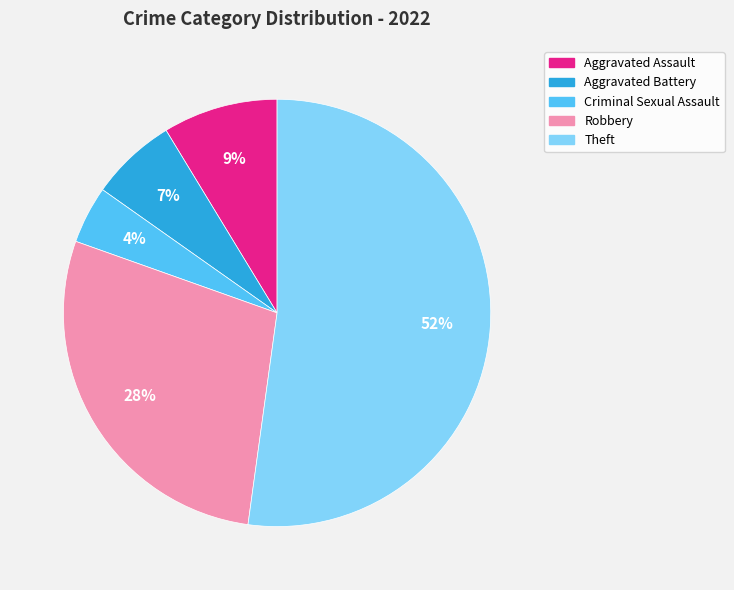

Approximately how many times larger is the value at Aggravated Assault compared to Robbery?

0.3